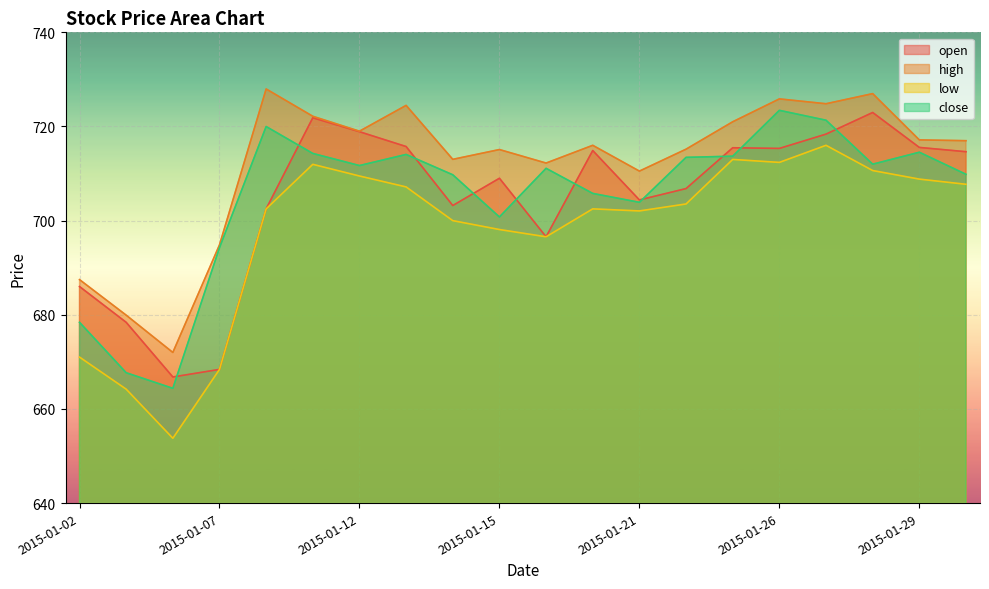

Which series has the largest range (max minus min)?

low